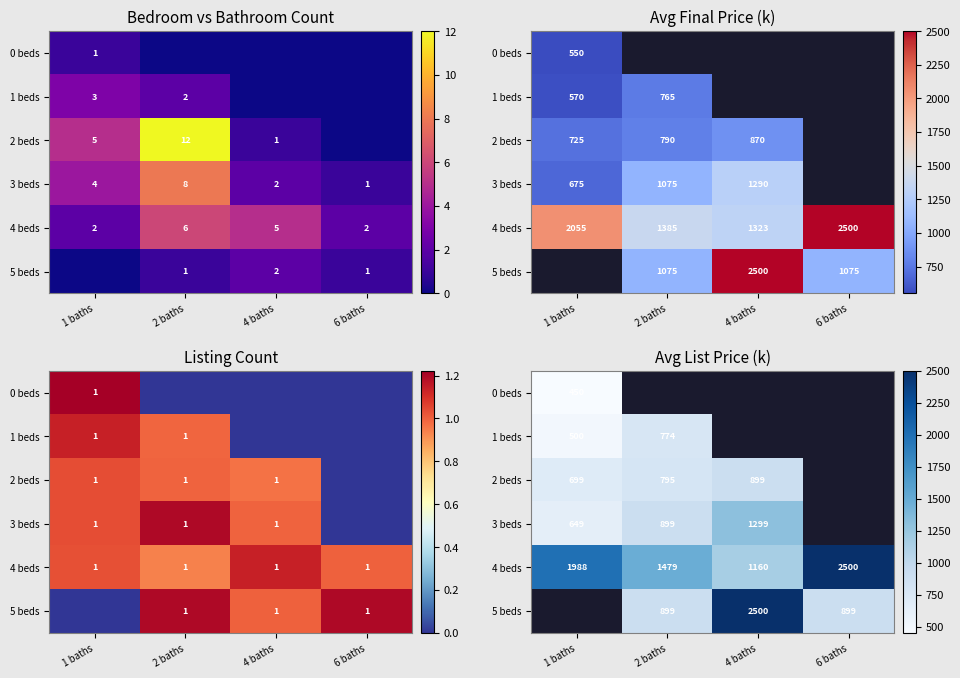

At how many categories does at least one series exceed 1405?

4